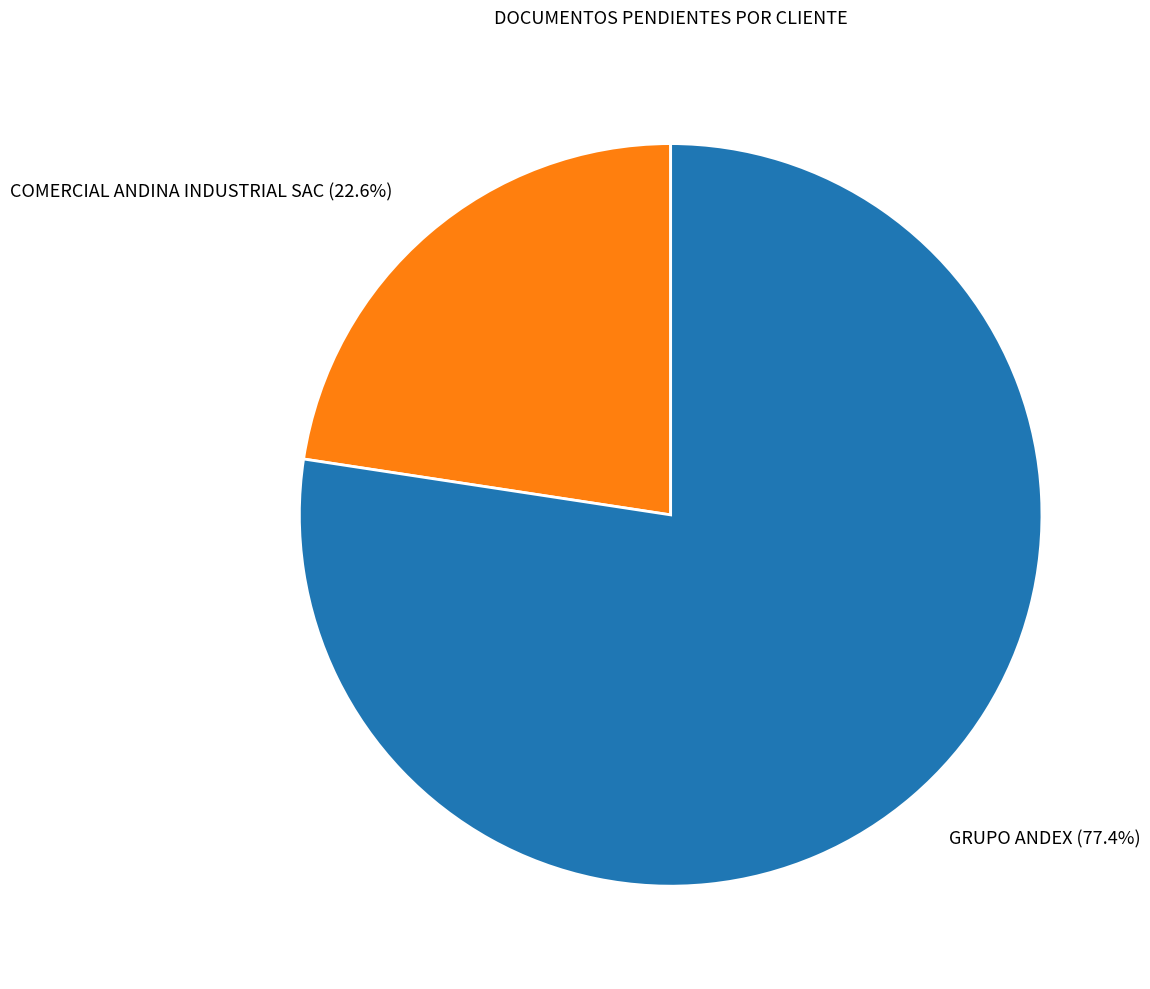

What percentage is the COMERCIAL ANDINA INDUSTRIAL SAC slice, to the nearest percent?

23%